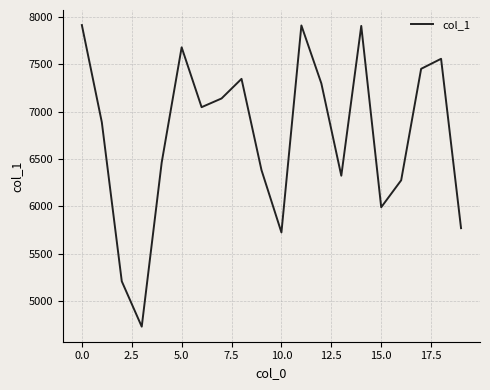

What is the smallest value displayed?

4729